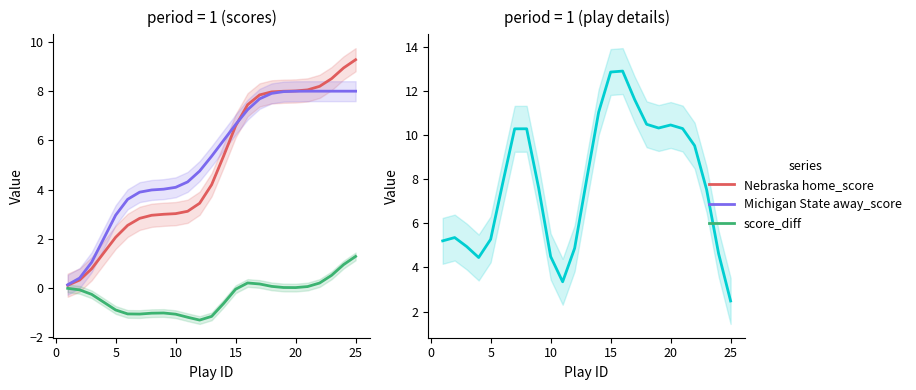

The value of Nebraska home_score at 10 is 1.9. True or false?

False